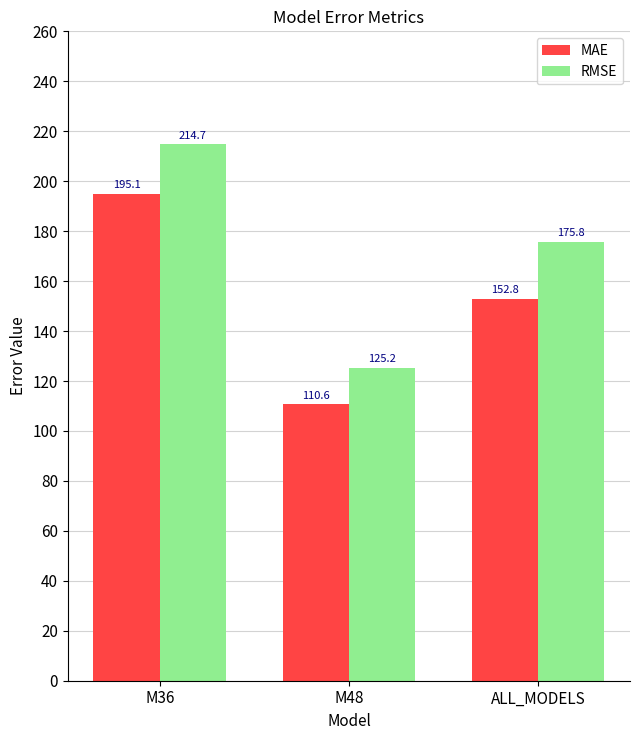

What is the spread (max minus min) of values at M36?

19.7